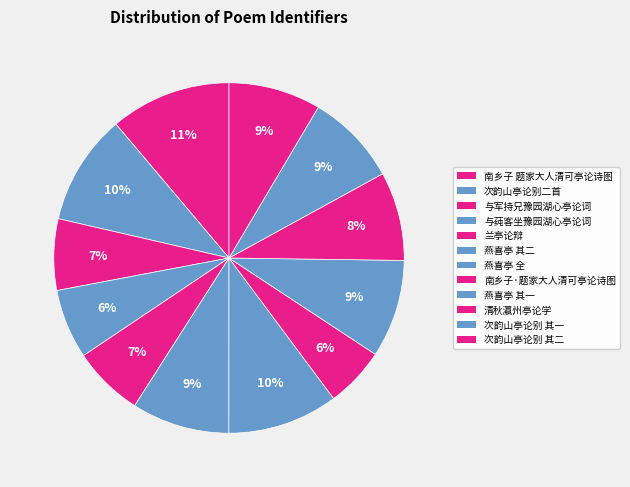

How many segments does this pie chart have?

12